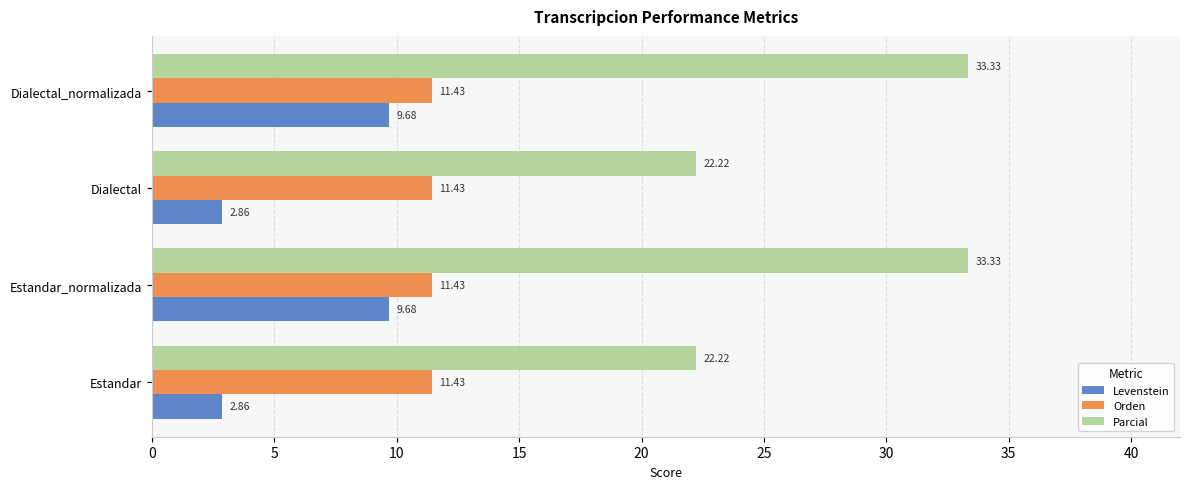

What is the sum of all Orden values?

45.7